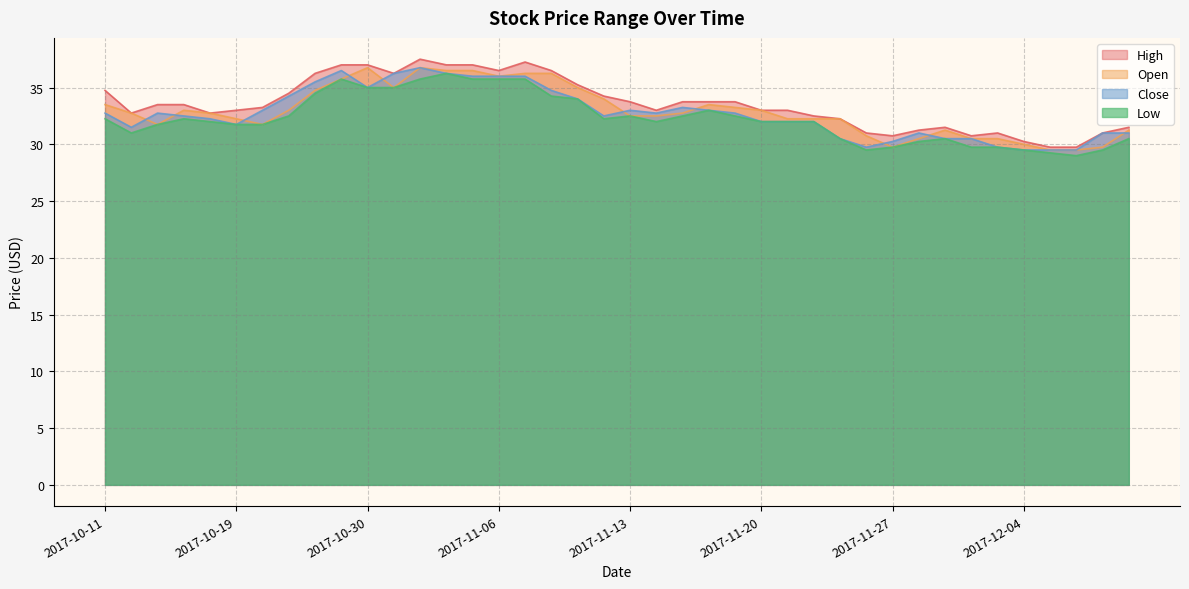

What is the difference between the Open values at 2017-11-10 and 2017-11-02?

2.5